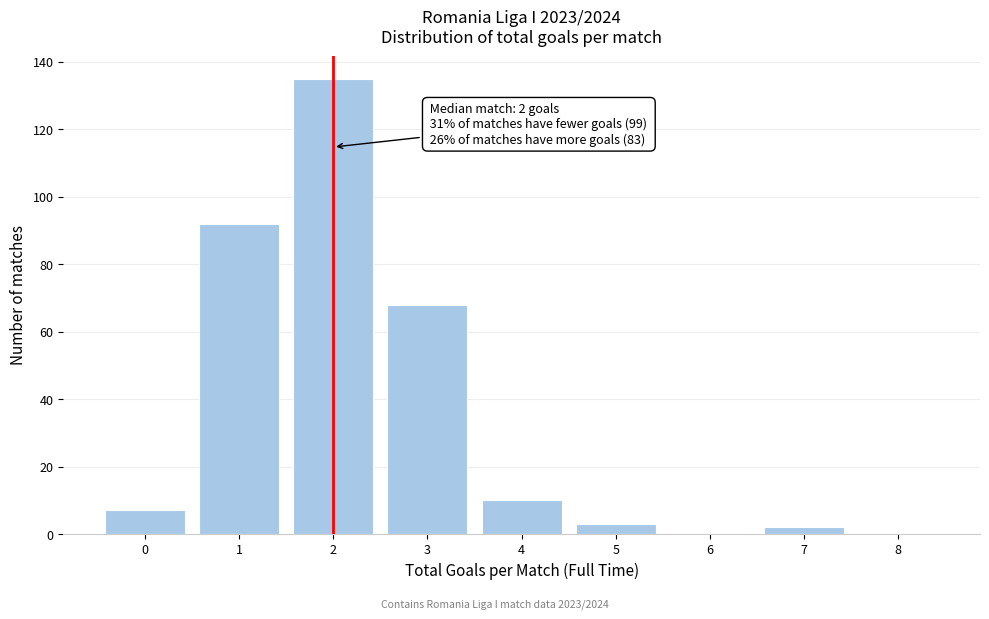

Over which range of the x-axis is the bar tallest?

1.5 to 2.5